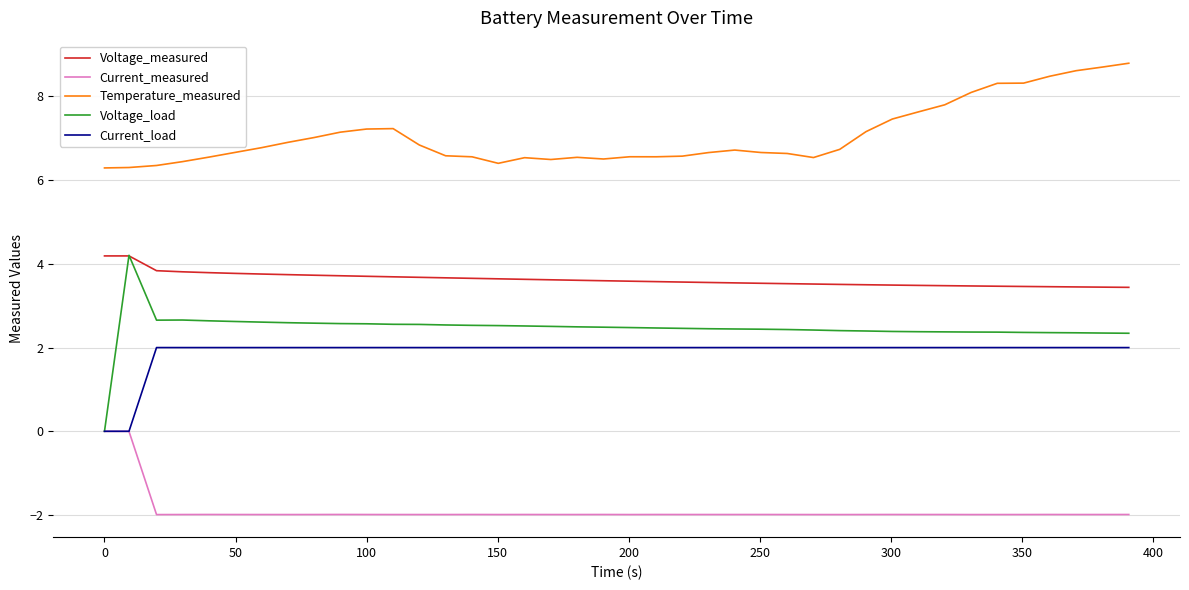

How many values in the Current_measured series are below -1?

38